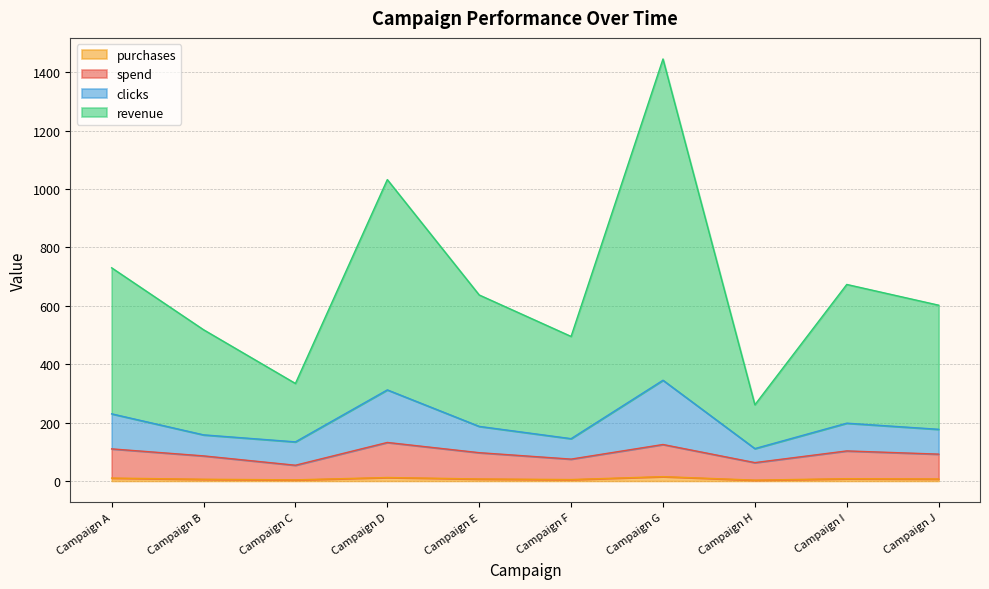

Rank the series at Campaign B from highest to lowest value.

revenue, clicks, spend, purchases